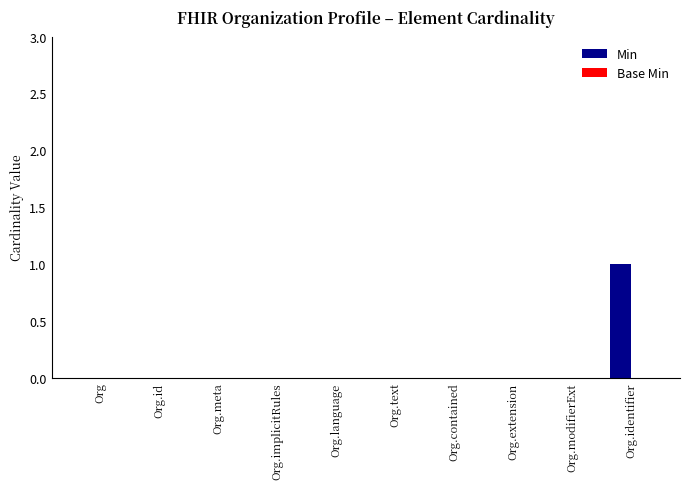

At which category does the chart reach its peak across all series?

Org.identifier